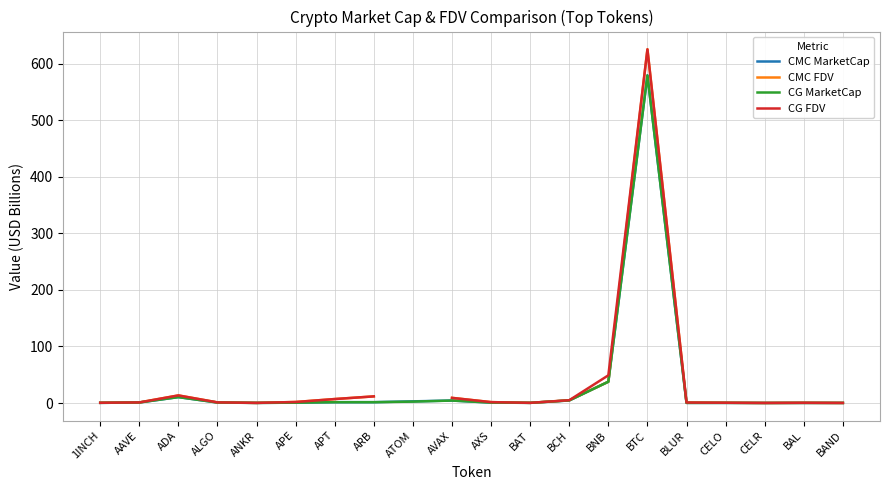

Which series has the largest range (max minus min)?

CMC FDV